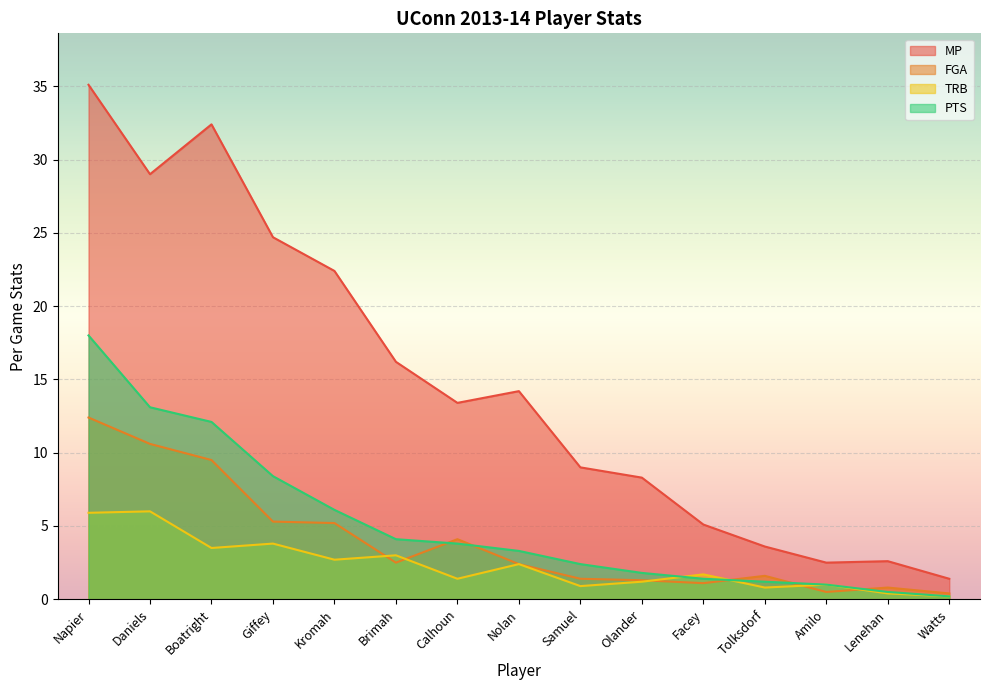

What is the spread (max minus min) of values at Lenehan?

2.2